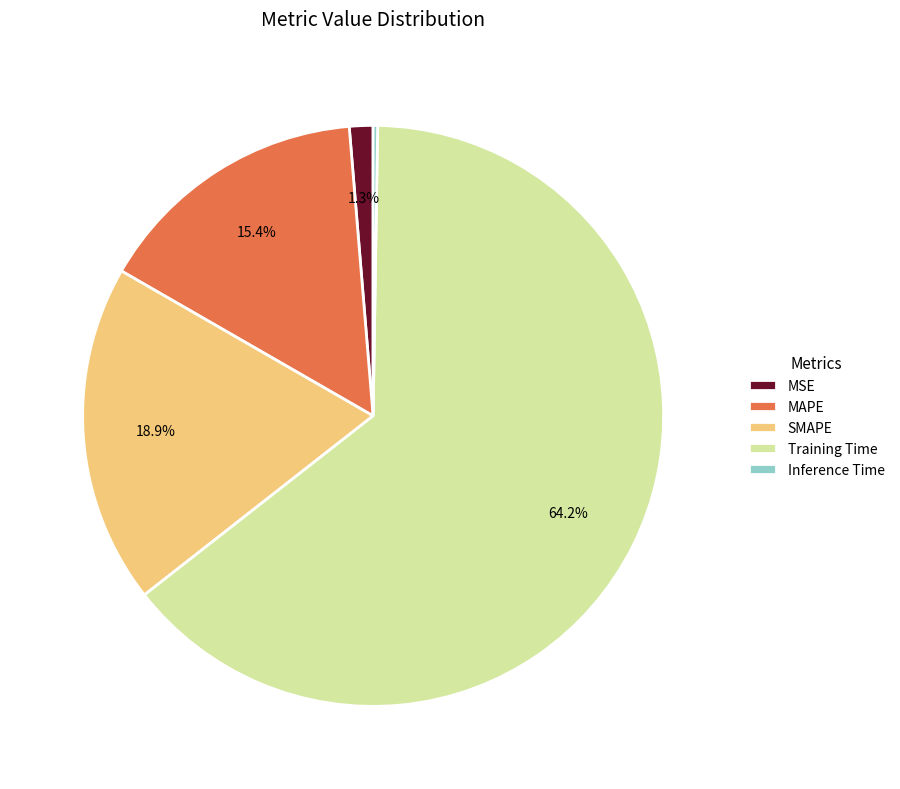

Which slice is the largest?

Training Time